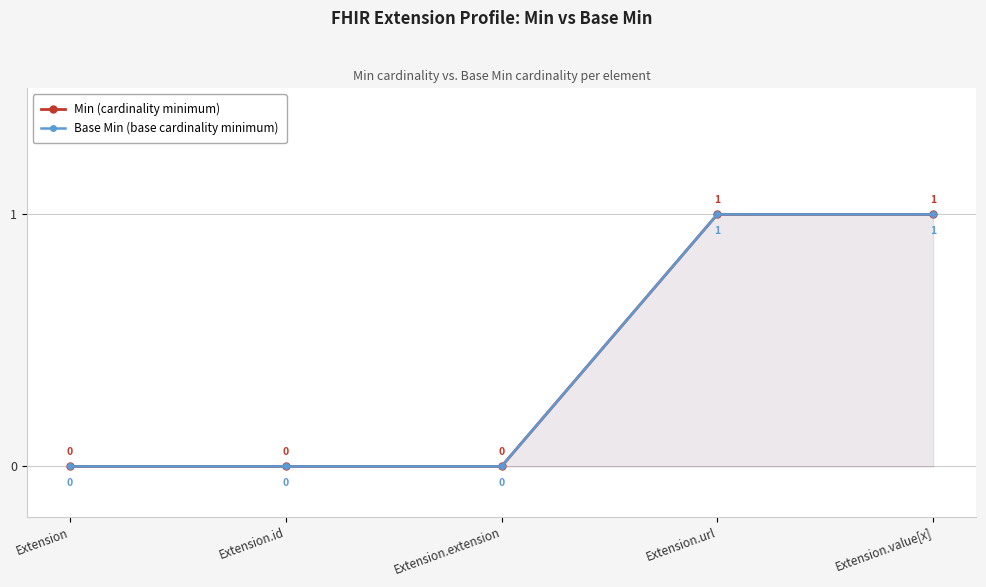

What are all the series names shown in the legend?

Min (cardinality minimum), Base Min (base cardinality minimum)